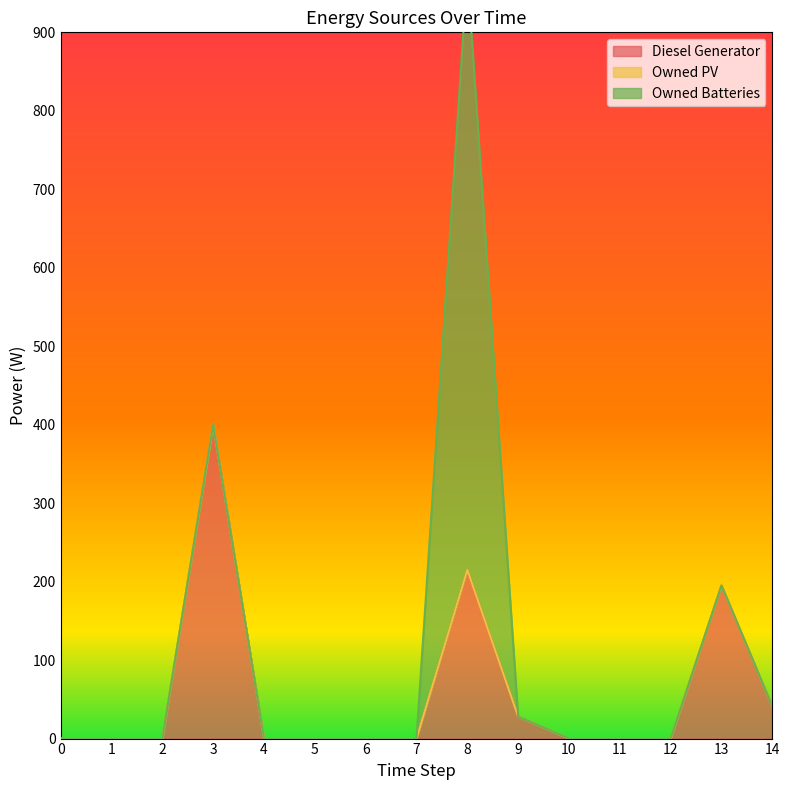

Is it true that Diesel Generator equals 0 at 4?

True